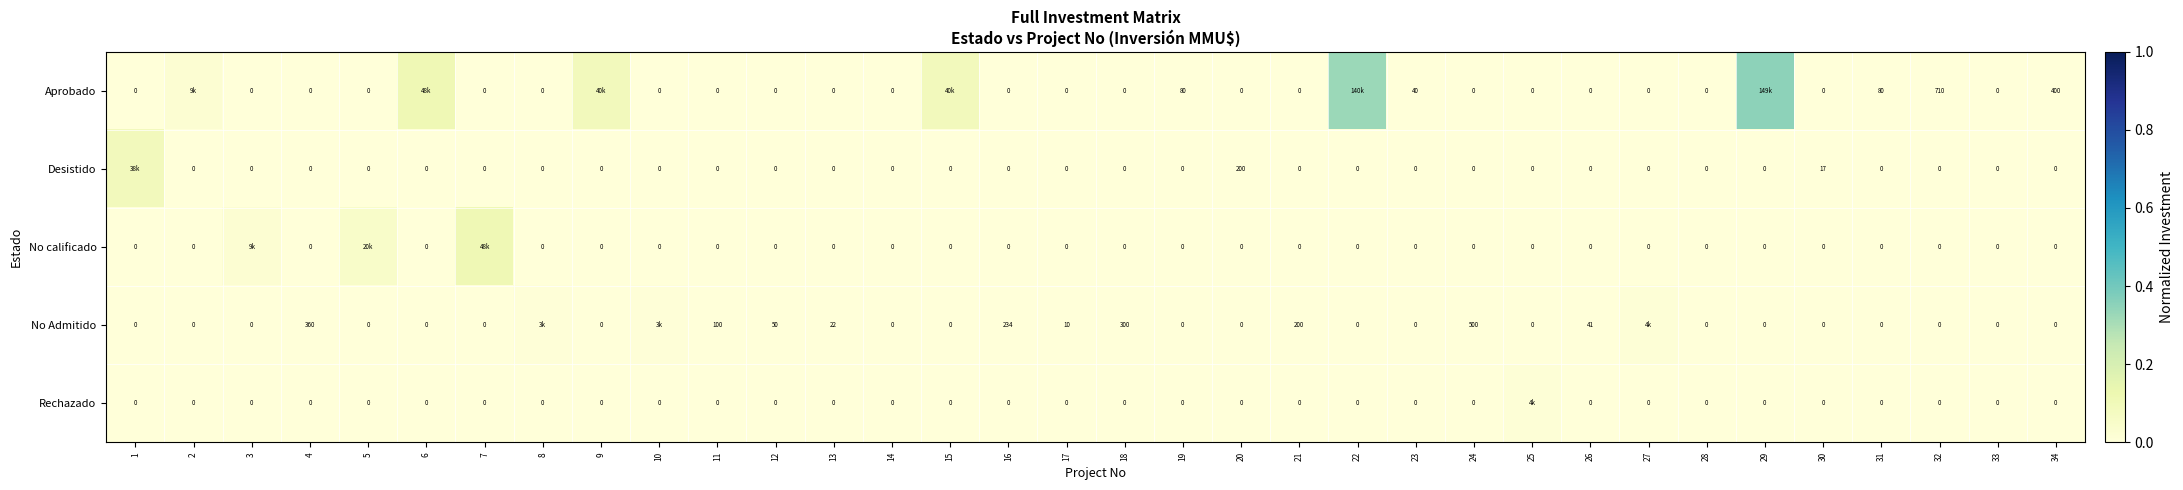

What is the sum of all Aprobado values?

1.0